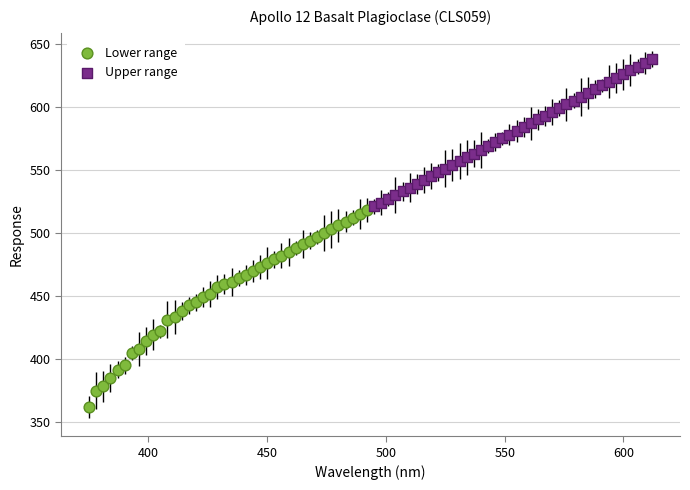

Which series contains the lowest Y value?

Lower range